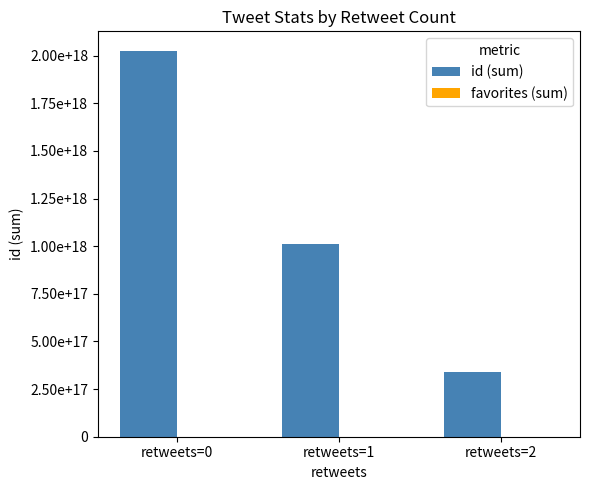

Which label corresponds to the smallest value in the chart?

retweets=2